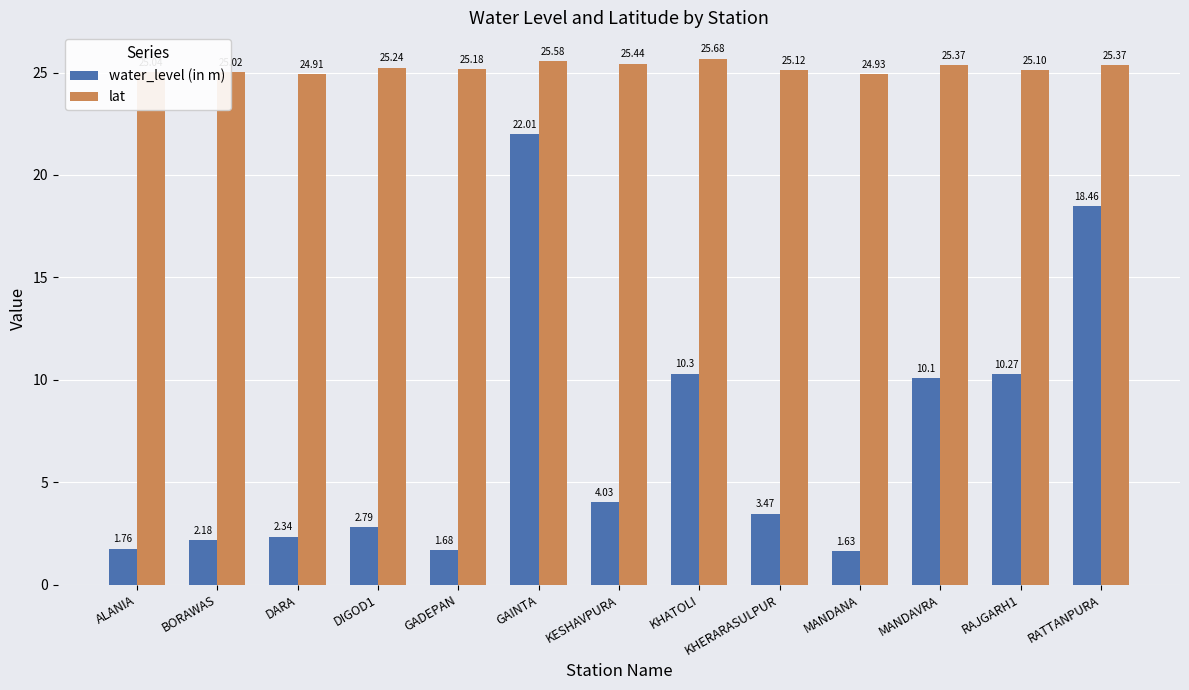

What is the difference between the maximum and second lowest values in the water_level (in m) series?

20.3